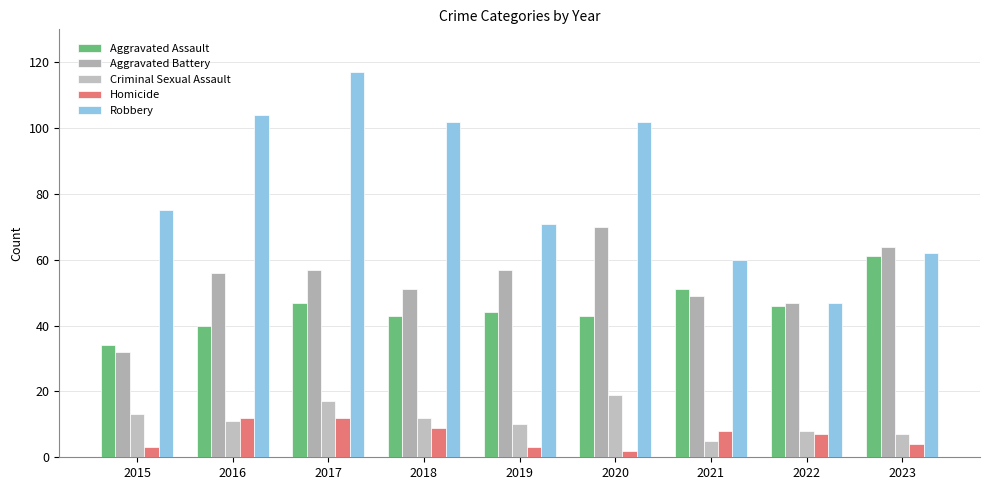

List the series in order of their peak value, highest first.

Robbery, Aggravated Battery, Aggravated Assault, Criminal Sexual Assault, Homicide